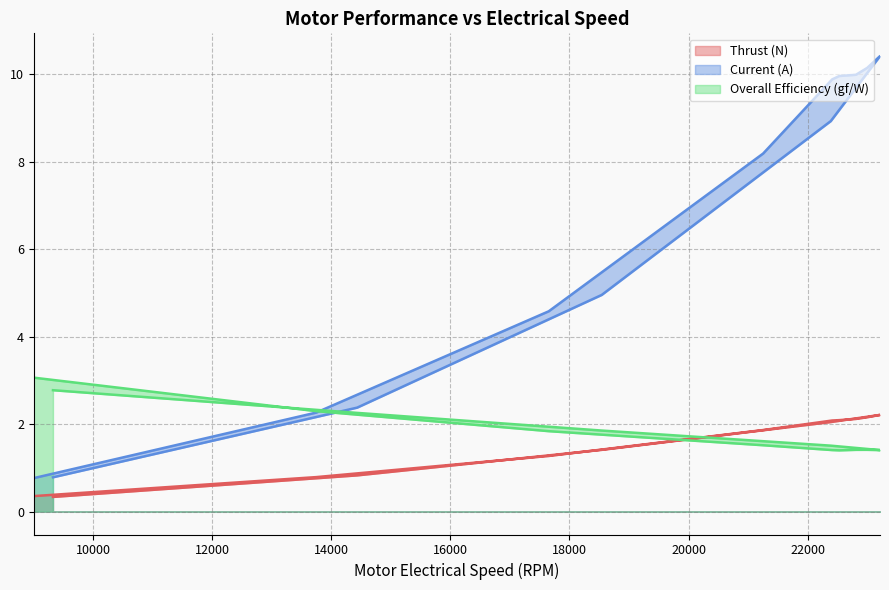

What is the smallest value displayed?

0.3